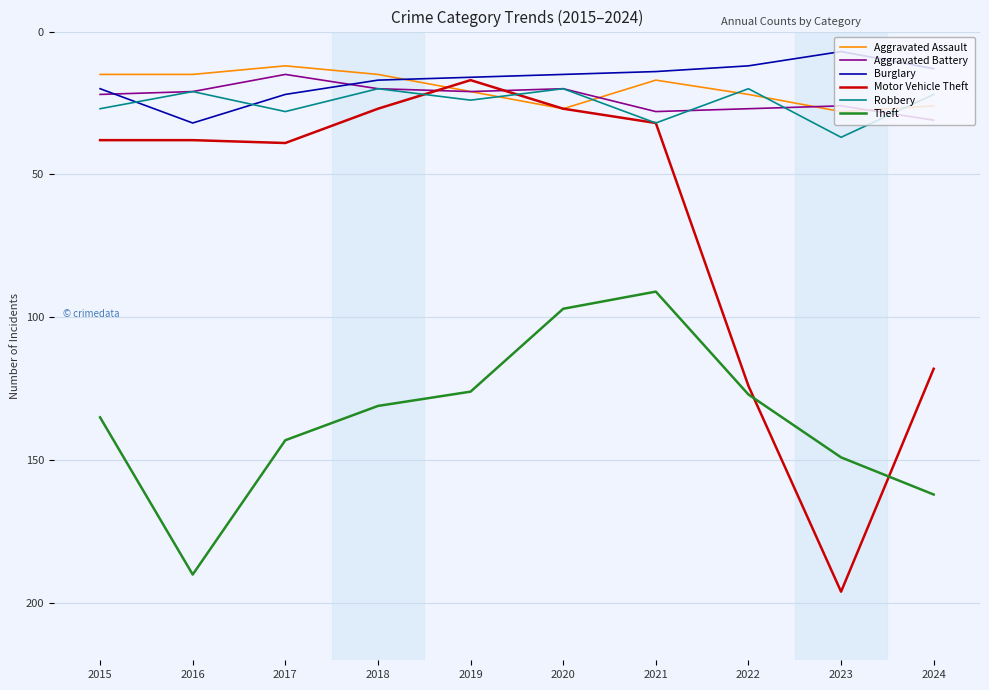

True or false: Aggravated Assault has a value of 8 at 2022.

False